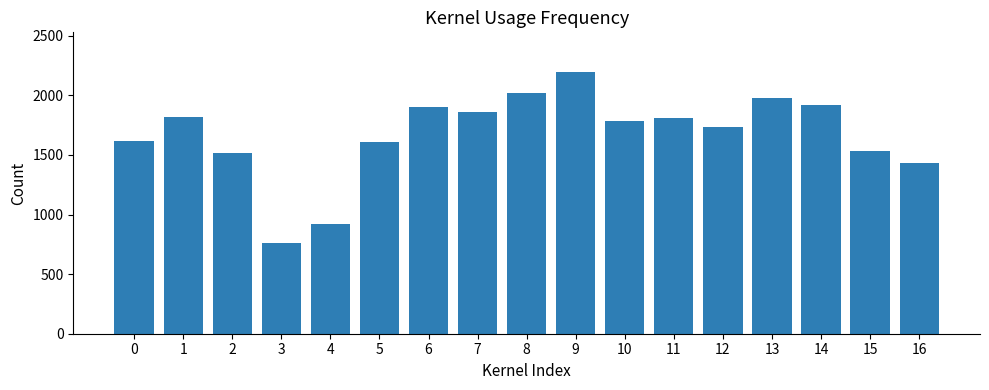

Is it true that the value at 4 is 1320?

False